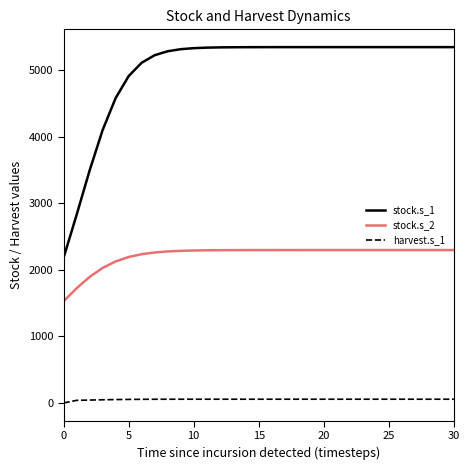

True or false: stock.s_1 and harvest.s_1 cross at least once.

False